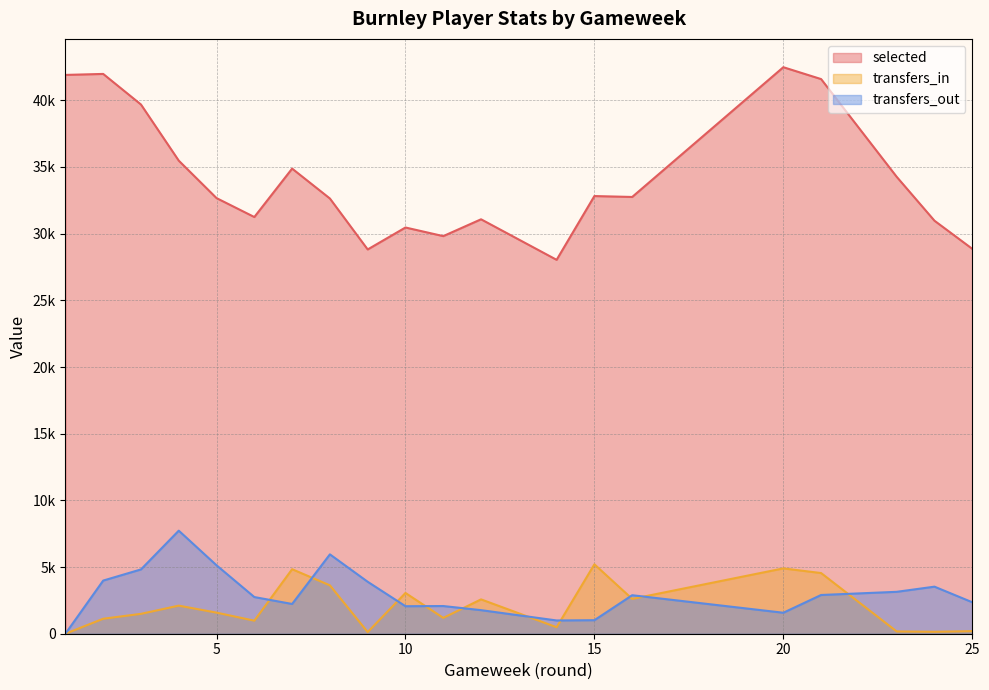

Which series has the largest total across all categories?

selected